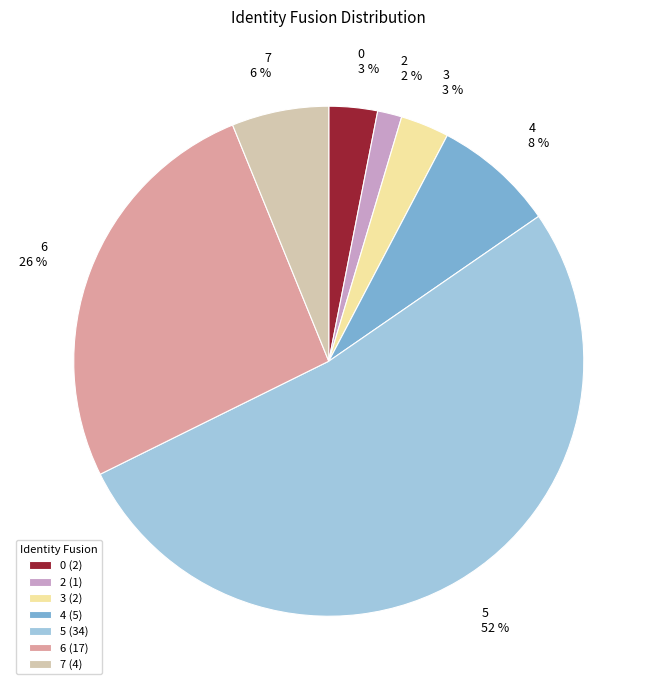

Is the sum of 6 and 0 greater than half?

No